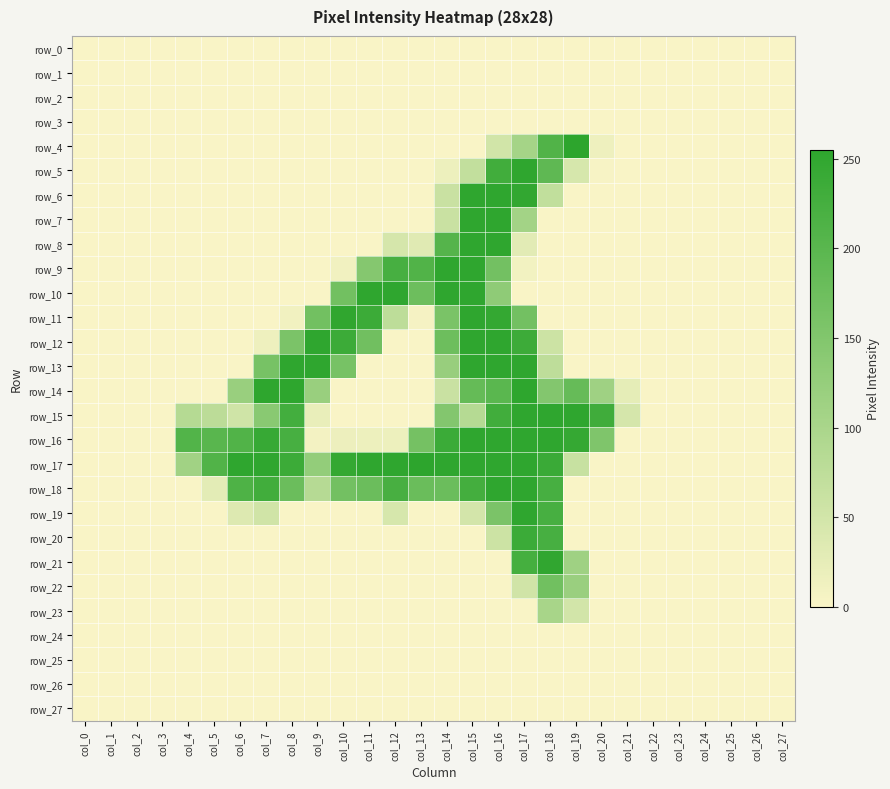

What is the maximum value shown in the chart?

255